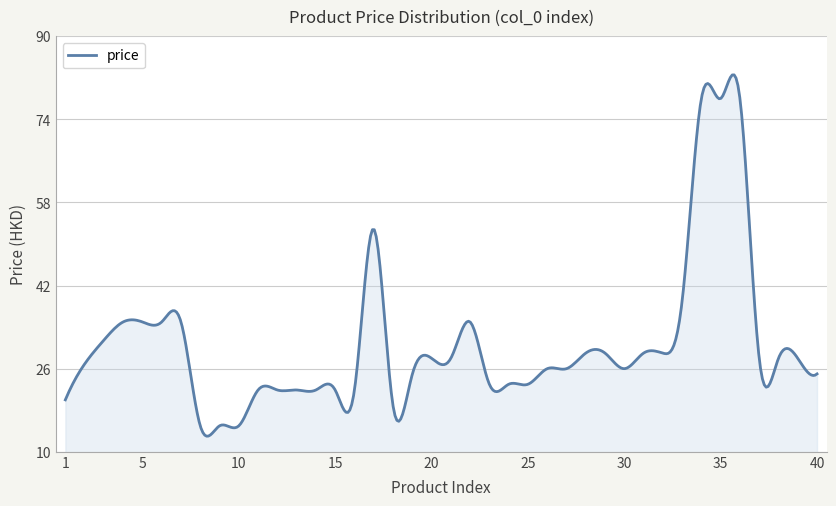

What is the difference between the maximum and minimum values?

69.5